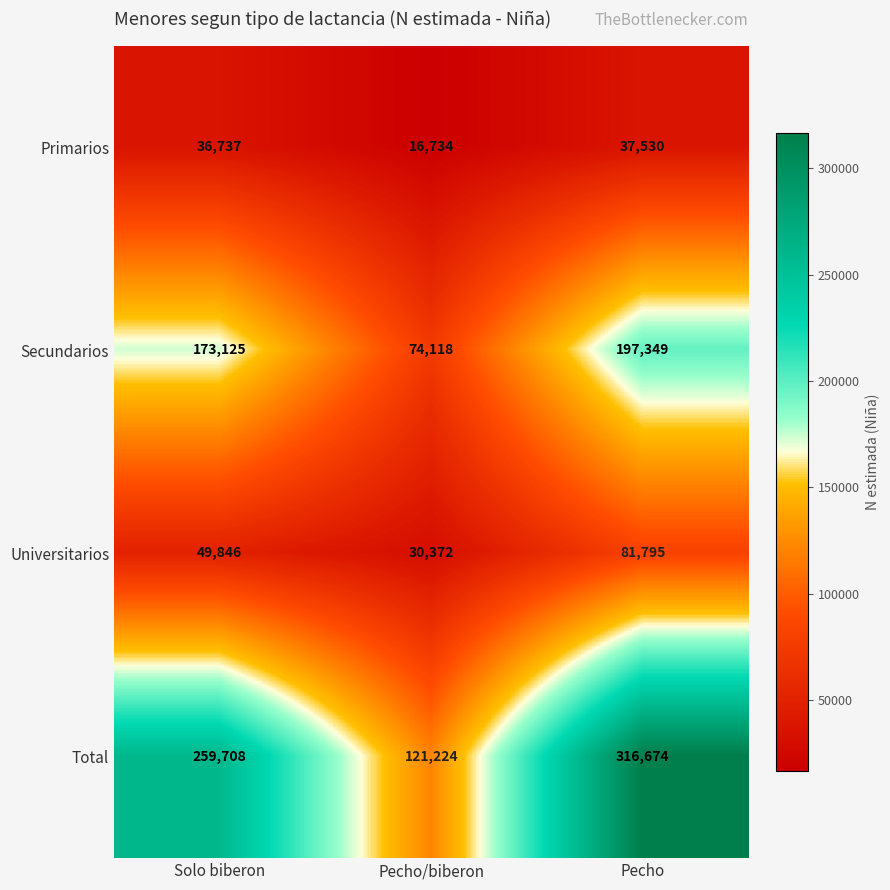

List the series in order of their peak value, highest first.

Total, Secundarios, Universitarios, Primarios